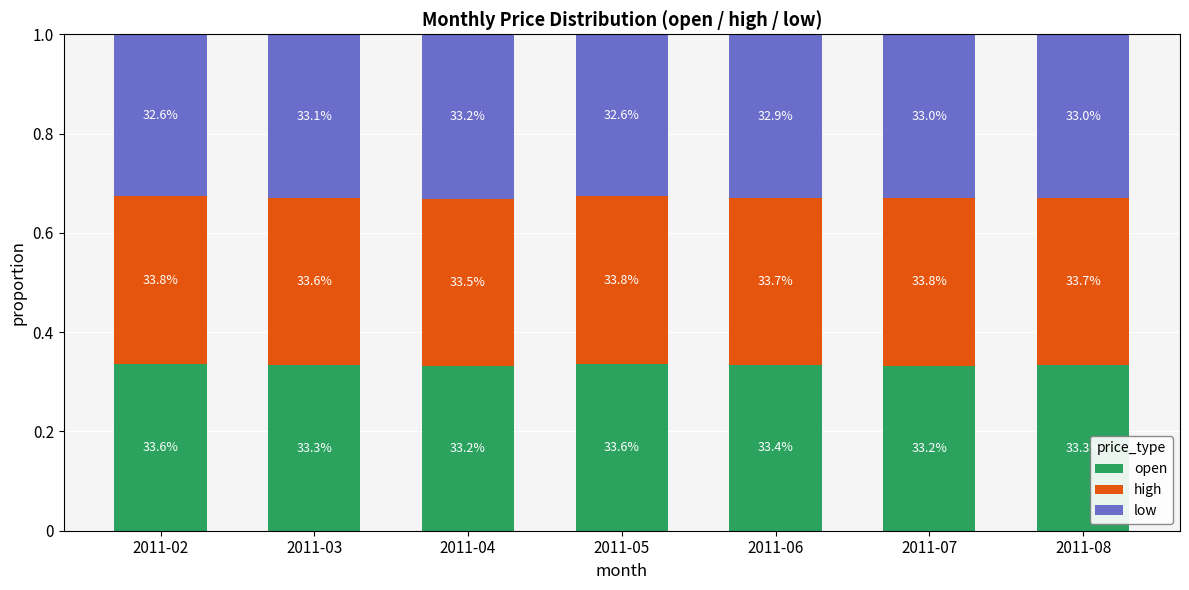

Between 2011-06 and 2011-07, which is larger?

2011-06